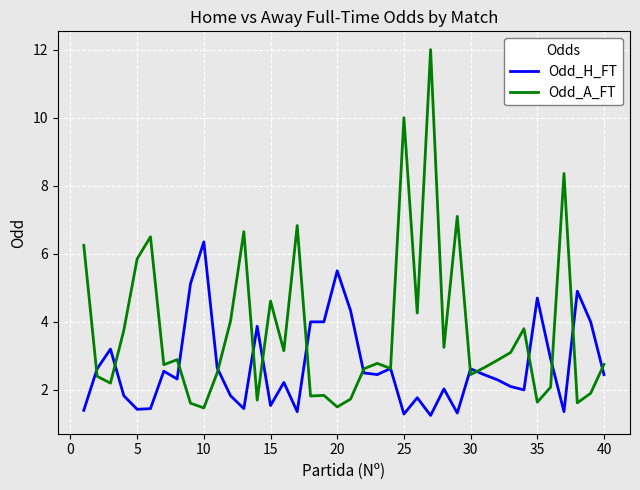

Which series has the largest total across all categories?

Odd_A_FT